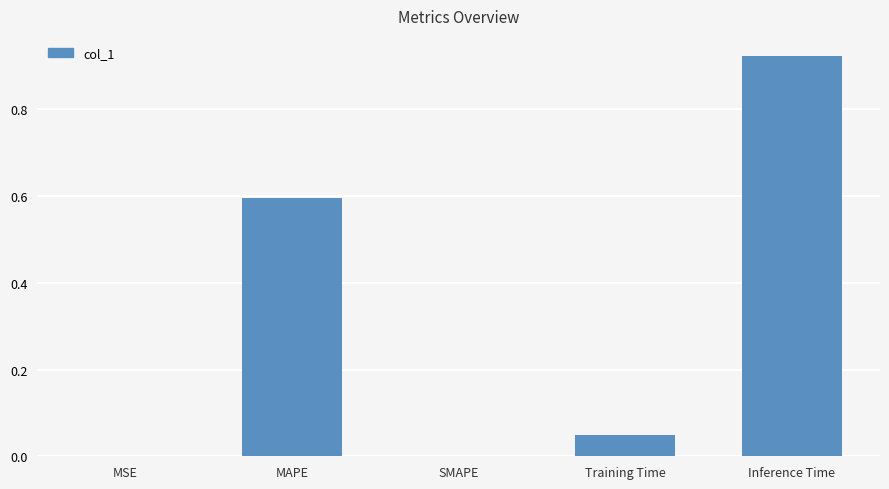

Is it true that the value at Inference Time is 1.3?

False